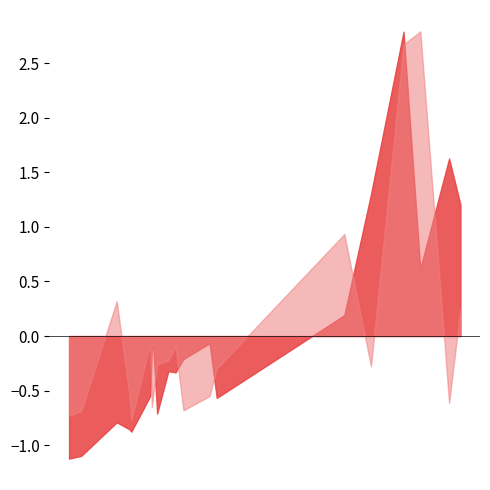

True or false: discord_points and eurovision_world_points intersect in this chart.

True